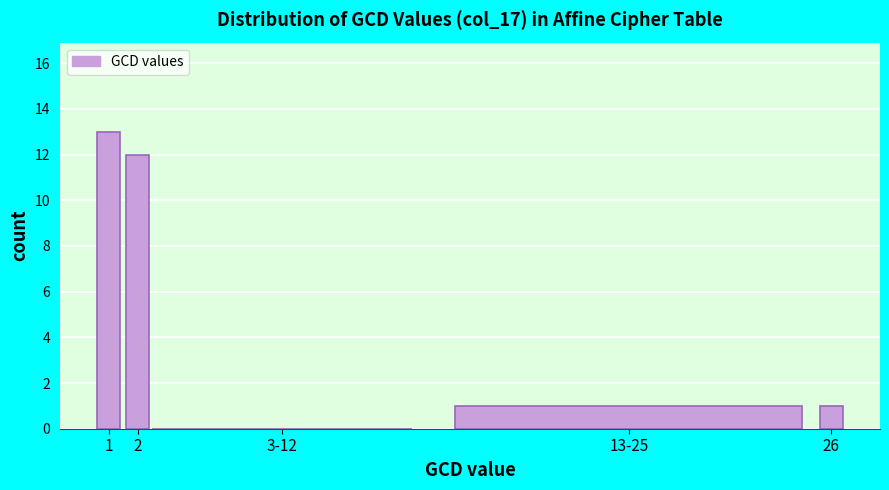

Reading left to right, what are all the values shown in this chart?

1=13	2=12	3-12=0	13-25=1	26=1